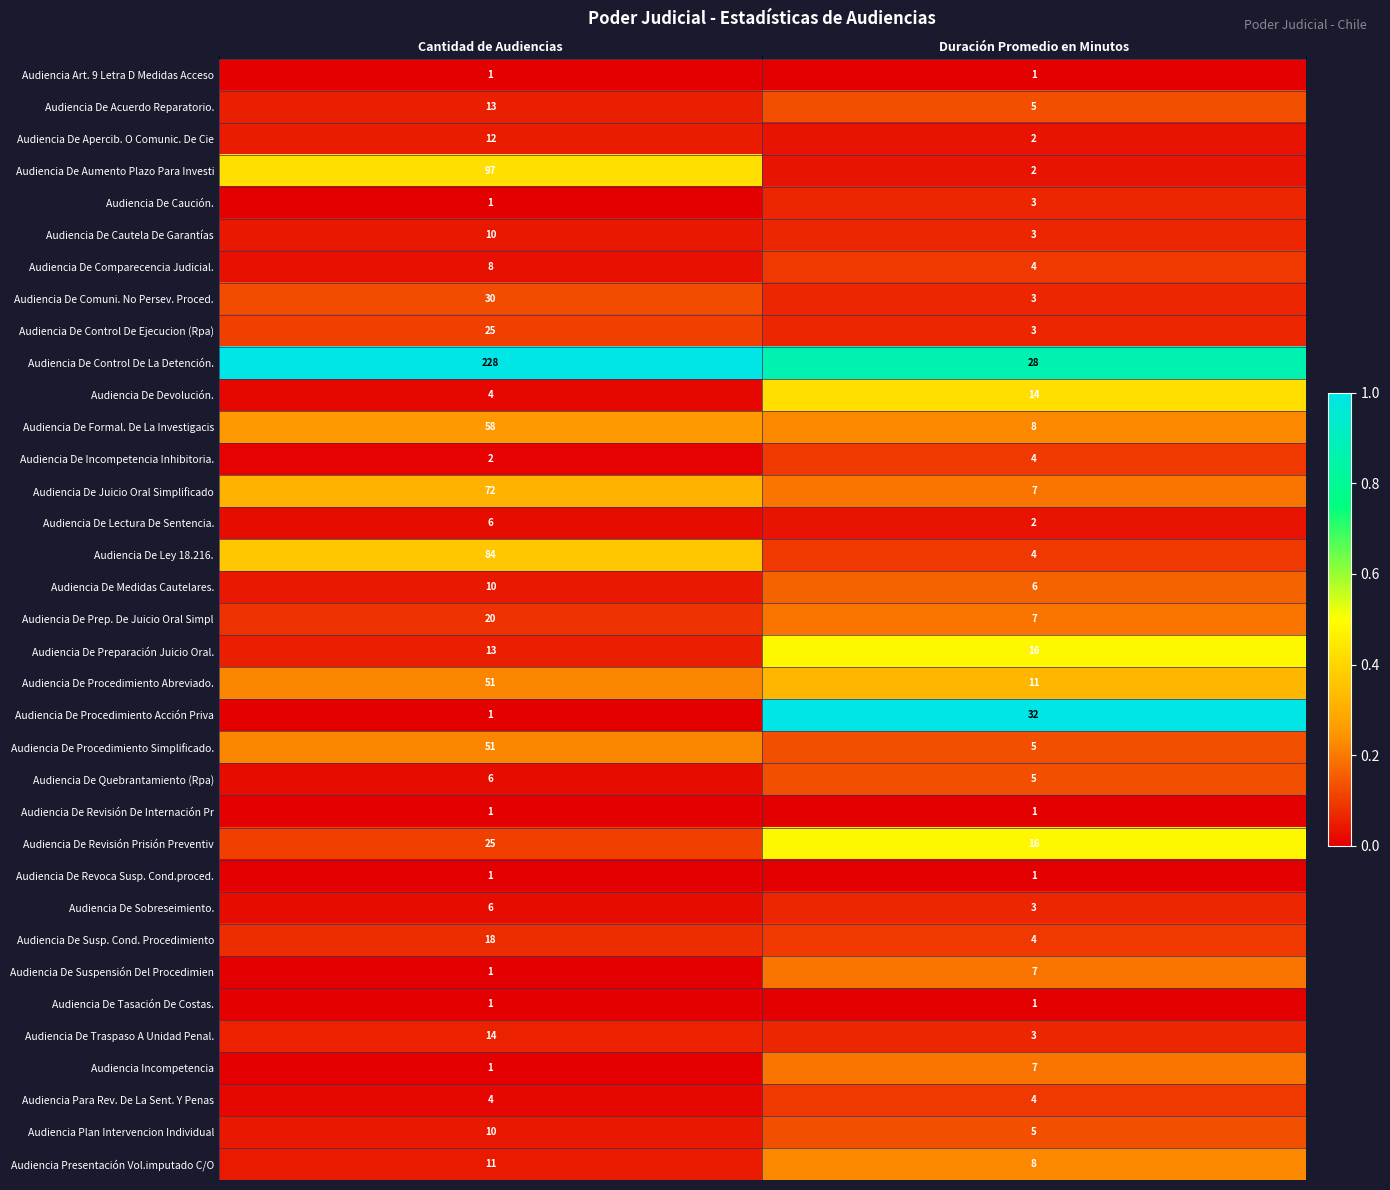

The value of Audiencia De Revisión Prisión Preventiv at Cantidad de Audiencias is 25. True or false?

True